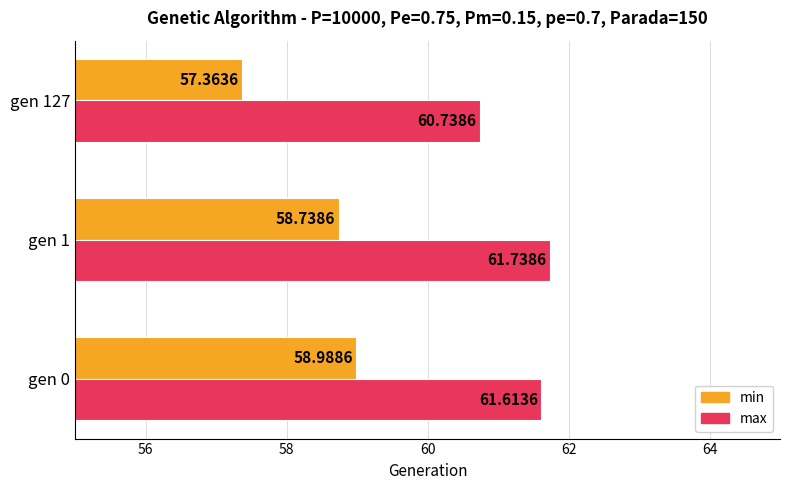

What is the difference between the highest and lowest values at gen 127?

3.4